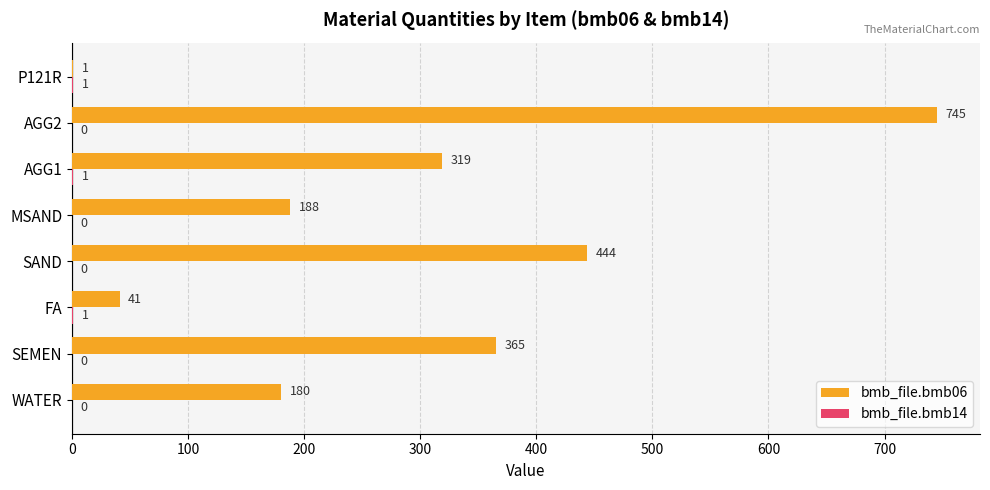

Where is bmb_file.bmb06 nearest to the value 373?

SEMEN